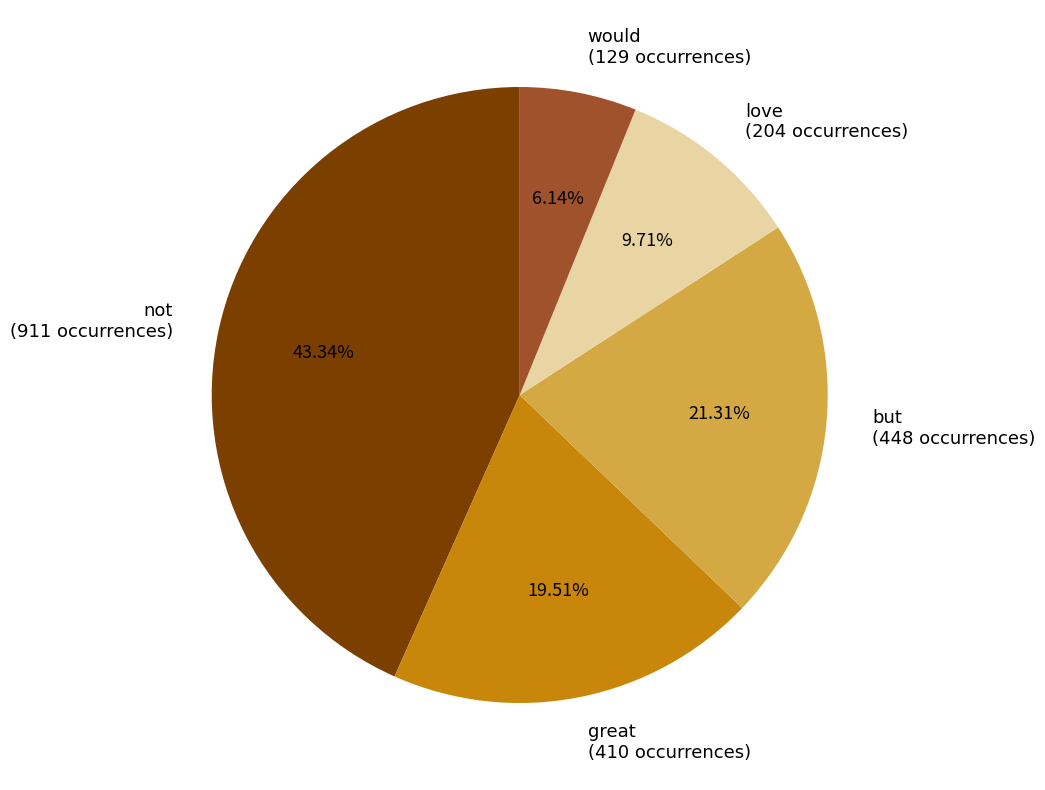

Is there any slice that represents more than half of the pie?

No